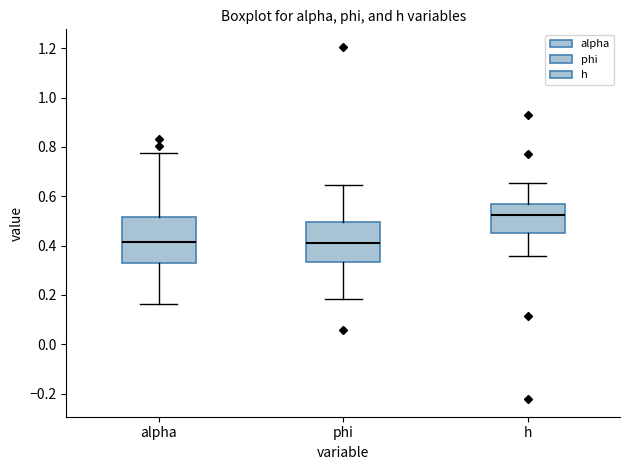

Reading left to right, transcribe this box plot: for each box, give where its median line is, the range the box spans, and where its two whiskers end, as read against the y-axis. The values are not printed on the chart, so give them approximately, as read against the axis.

alpha: median 0.42, box 0.32 to 0.52, whiskers 0.16 to 0.78
phi: median 0.42, box 0.34 to 0.50, whiskers 0.18 to 0.64
h: median 0.52, box 0.46 to 0.56, whiskers 0.36 to 0.66